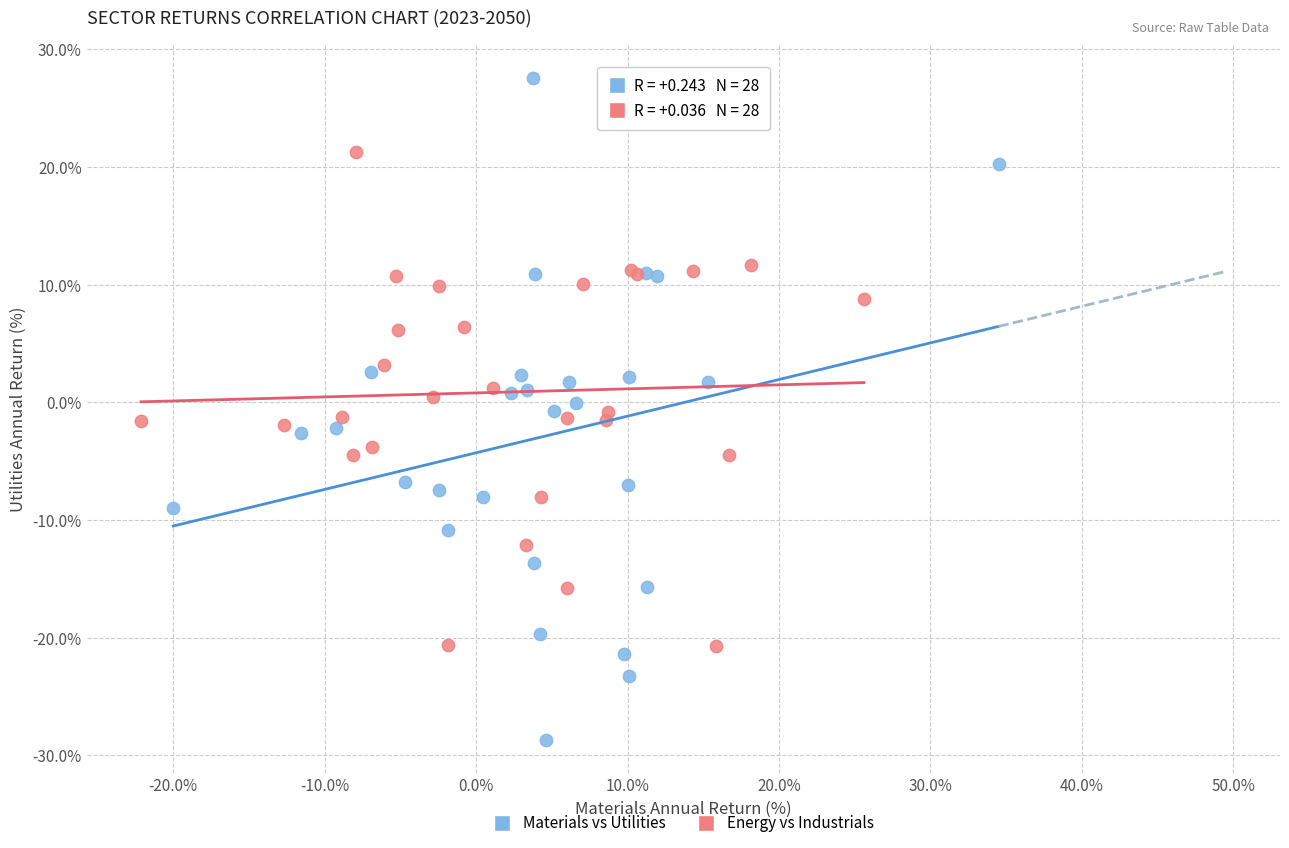

Which series has the largest Y range (max minus min)?

Materials vs Utilities